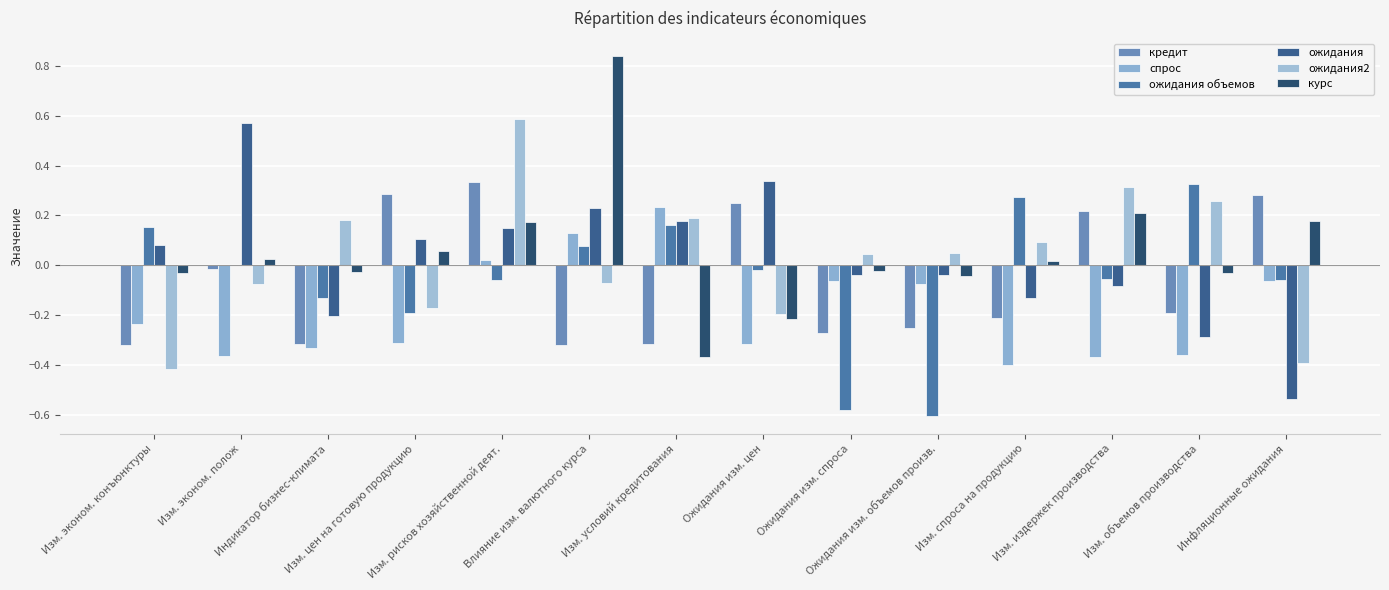

What is the lowest value of the ожидания2 series?

-0.4